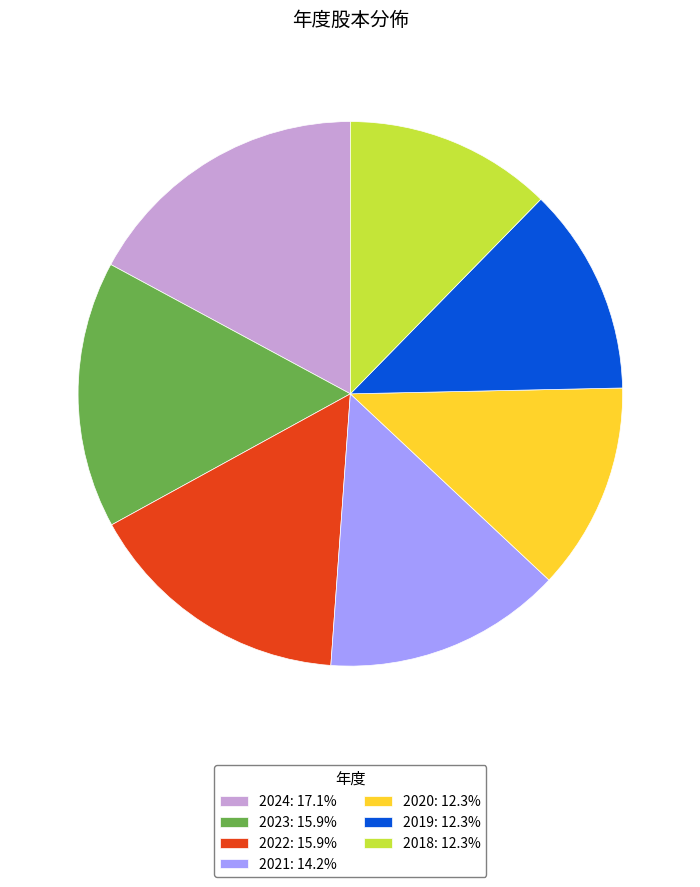

Which slice is the largest?

2024